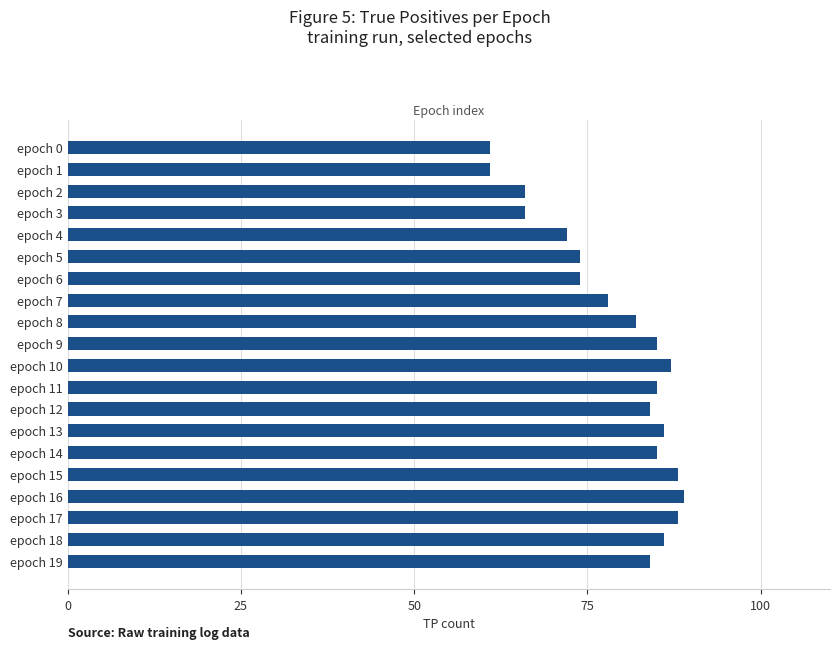

What is the maximum value shown in the chart?

89